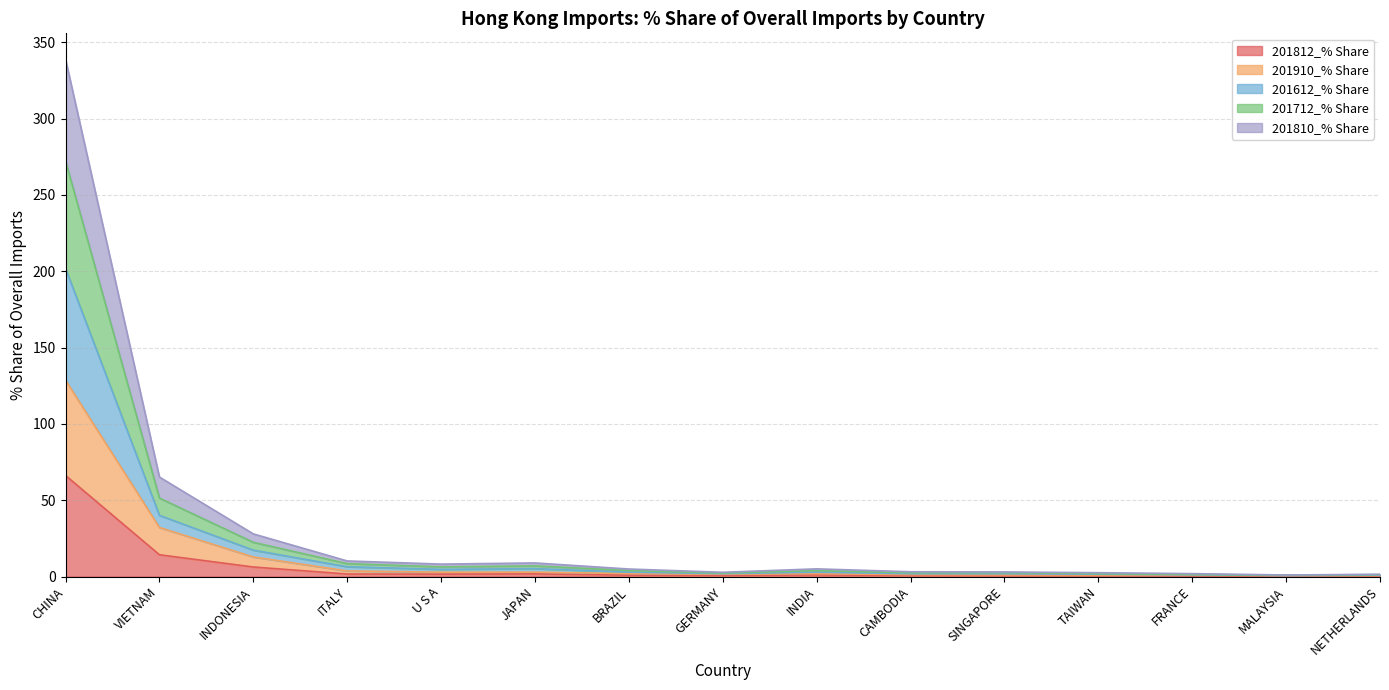

What are all the series names shown in the legend?

201812_% Share, 201910_% Share, 201612_% Share, 201712_% Share, 201810_% Share